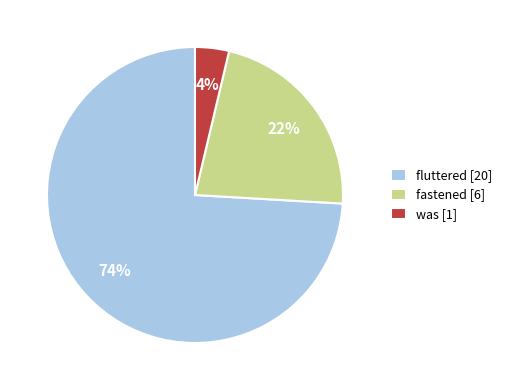

Is there a majority slice in this chart?

Yes